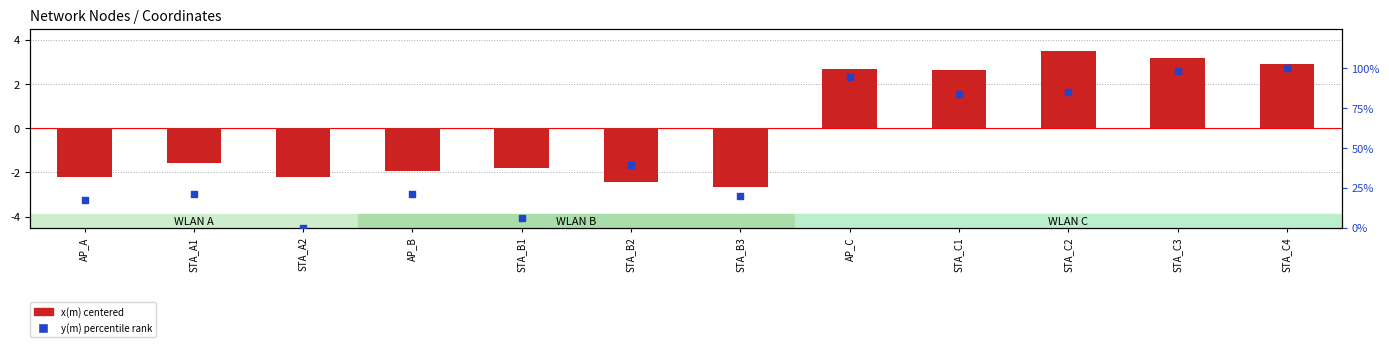

Is the value of y(m) percentile at STA_B1 greater than the value of x(m) centered at AP_A?

Yes